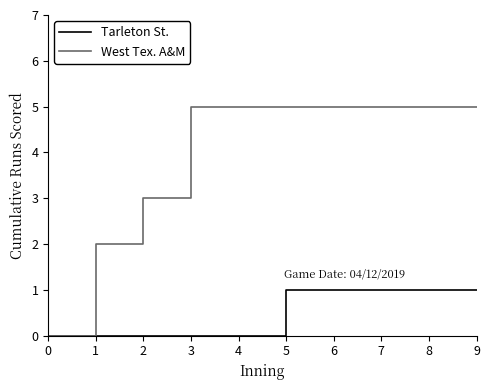

Reading right to left, list all the values displayed in this chart.

Tarleton St.: 9=1	8=1	7=1	6=1	5=1	4=0	3=0	2=0	1=0	0=0
West Tex. A&M: 9=5	8=5	7=5	6=5	5=5	4=5	3=5	2=3	1=2	0=0